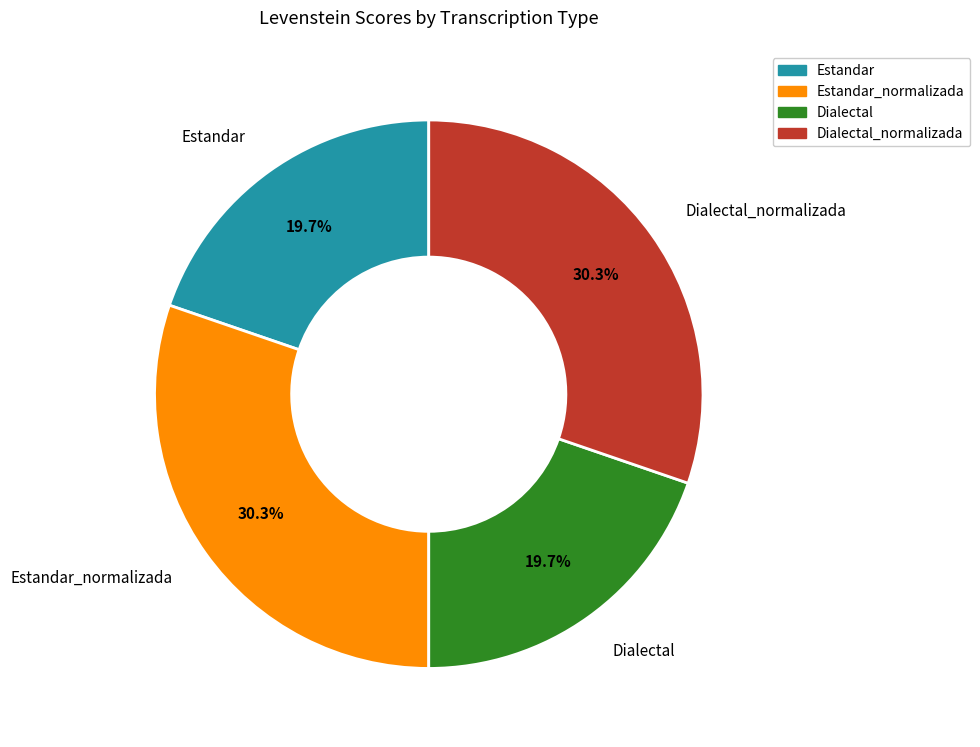

Is there a majority slice in this chart?

No